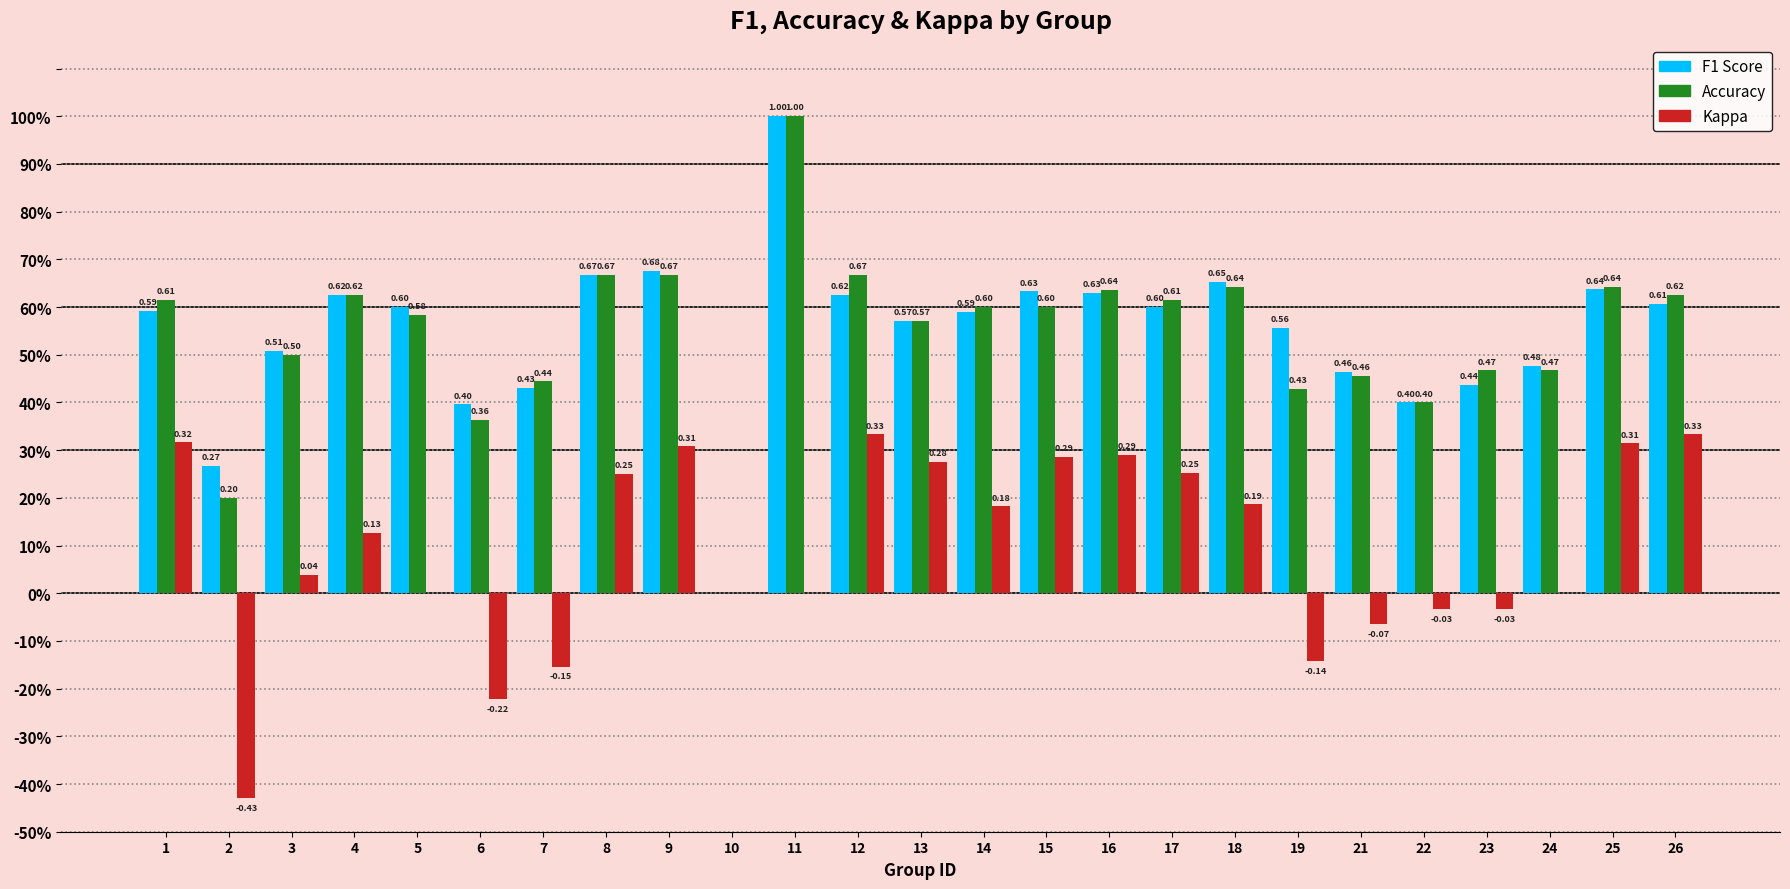

Does the chart contain stacked bars?

No